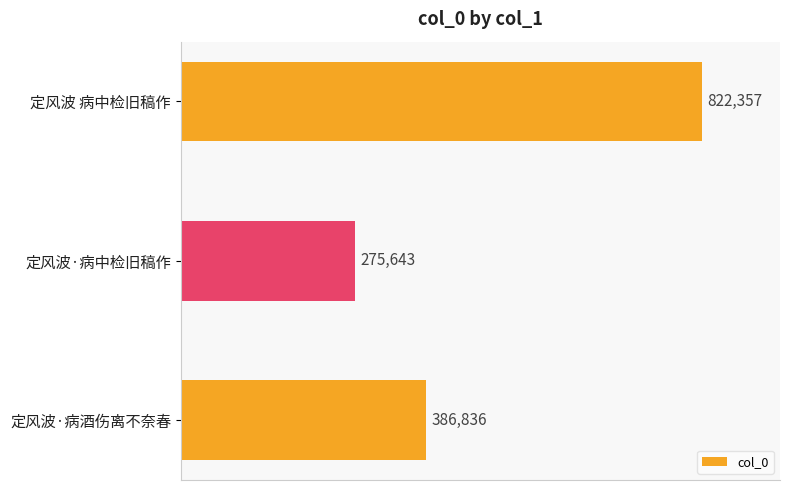

Reading top to bottom, list all the values displayed in this chart.

822357	275643	386836